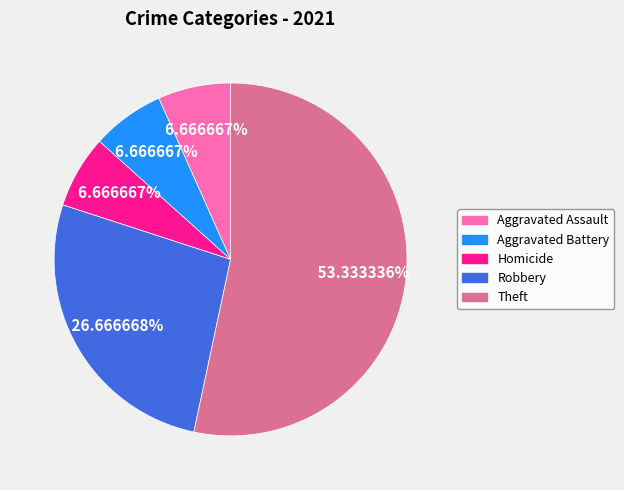

Is there a majority slice in this chart?

Yes